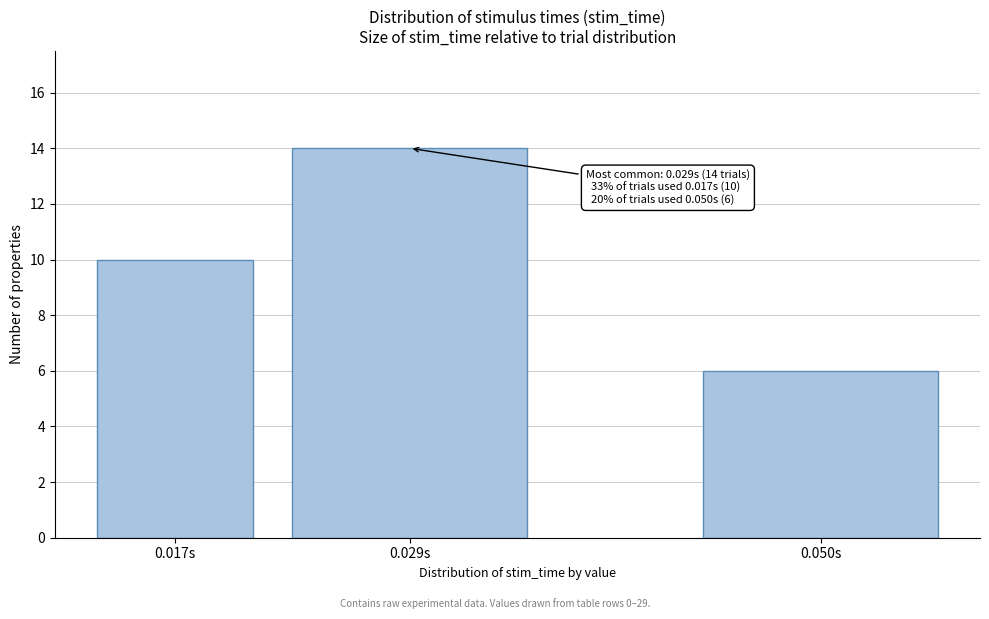

Reading left to right, list all the values displayed in this chart.

0.017s=10	0.029s=14	0.050s=6